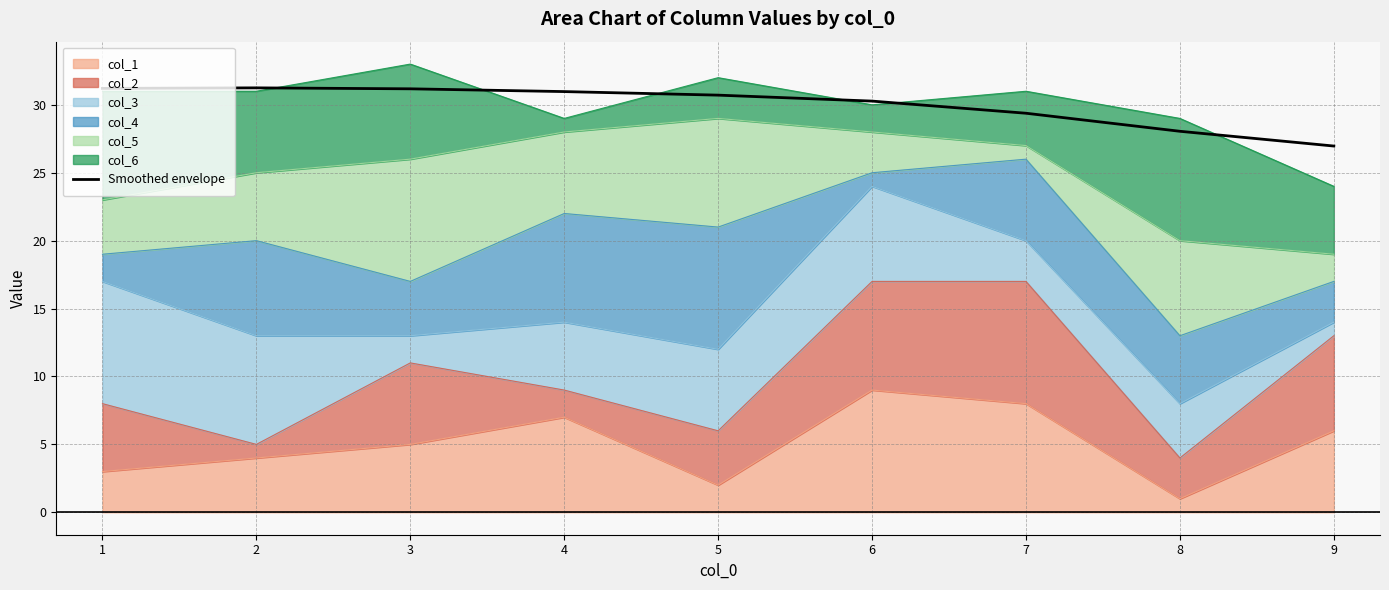

Count the number of categories in the chart.

9